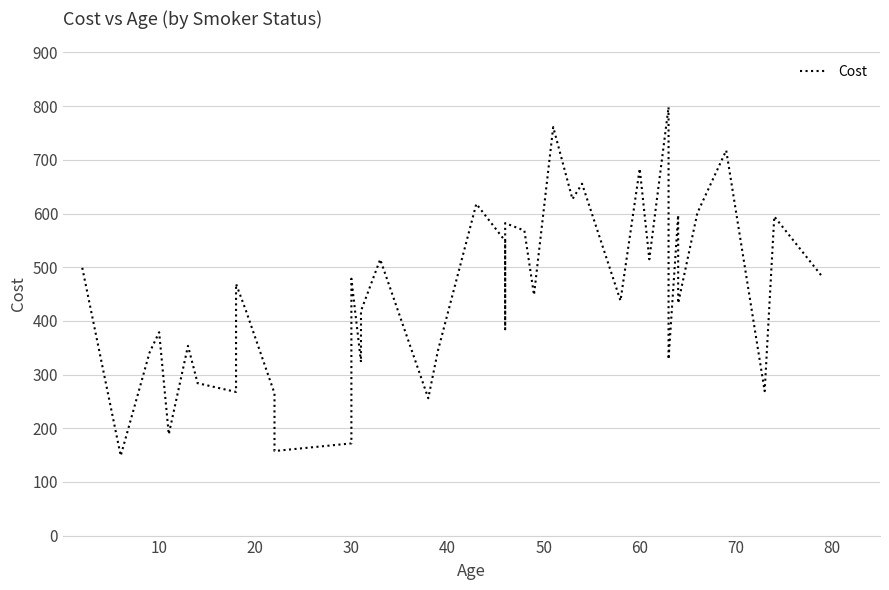

Which label corresponds to the smallest value in the chart?

20